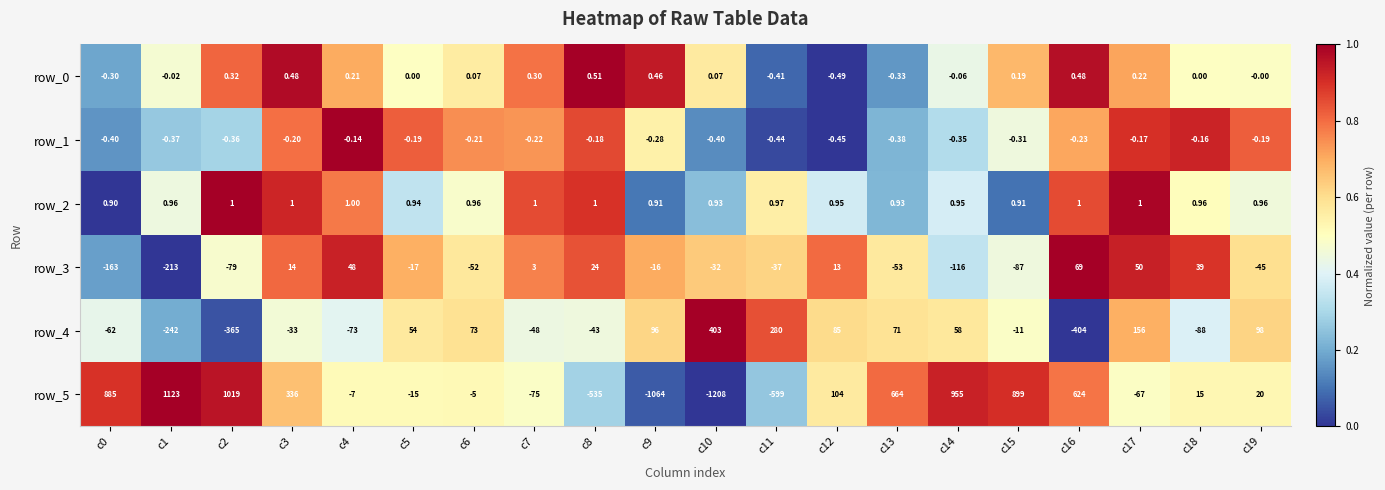

At which category is the sum across all series the highest?

c14